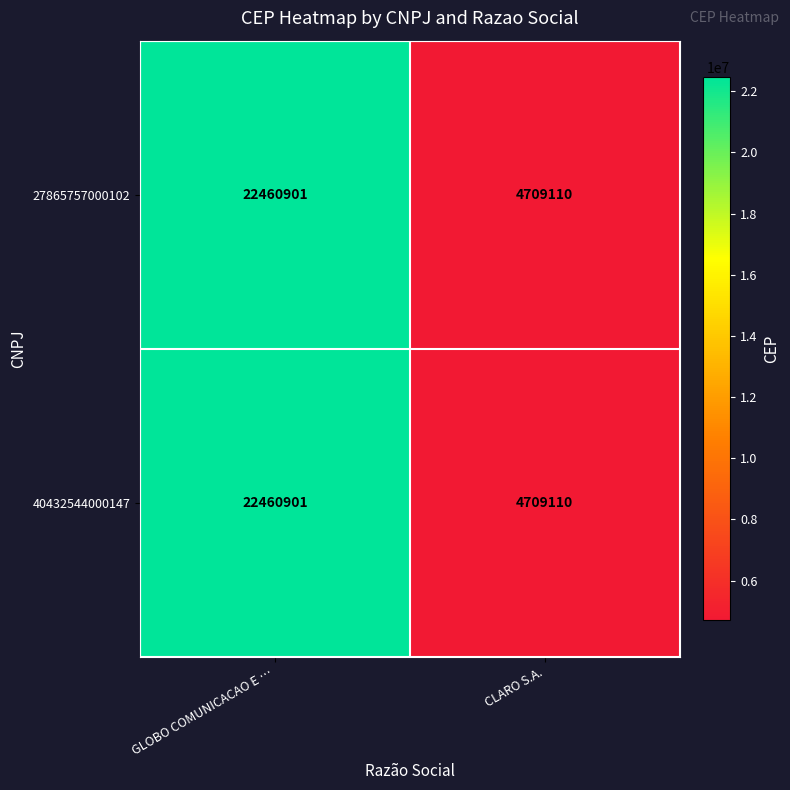

The 40432544000147 series shows 39517078 at GLOBO COMUNICACAO E …. True or false?

False